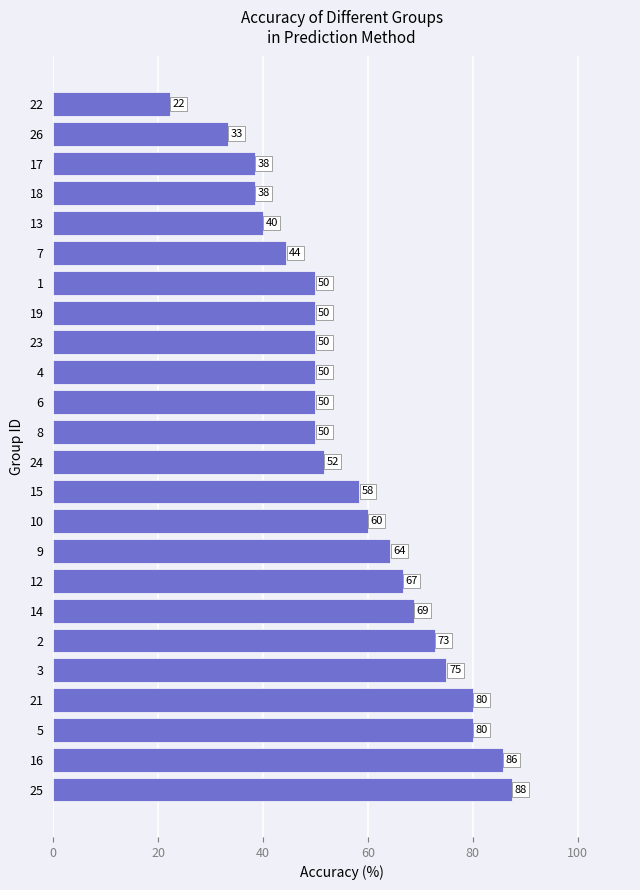

How many values exceed 51?

12